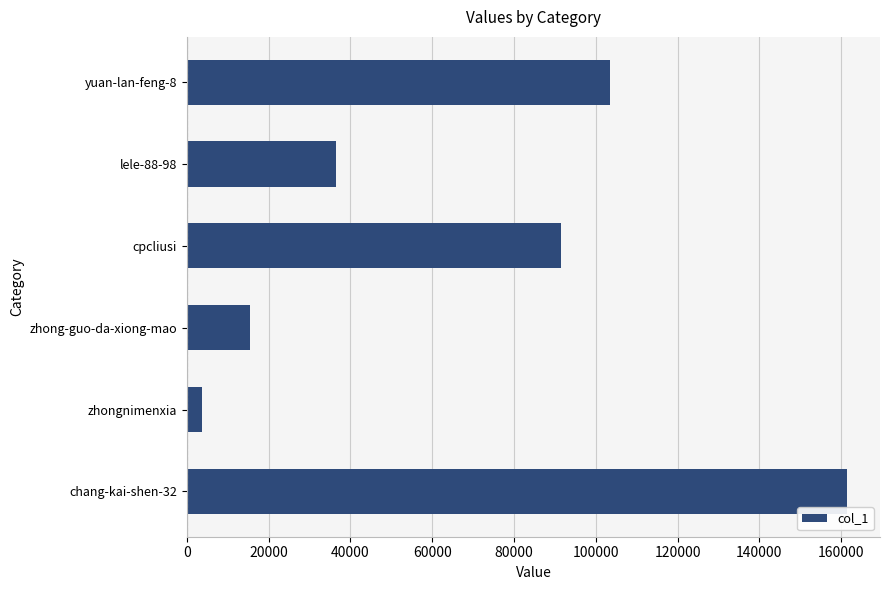

How many bars are there in total?

6